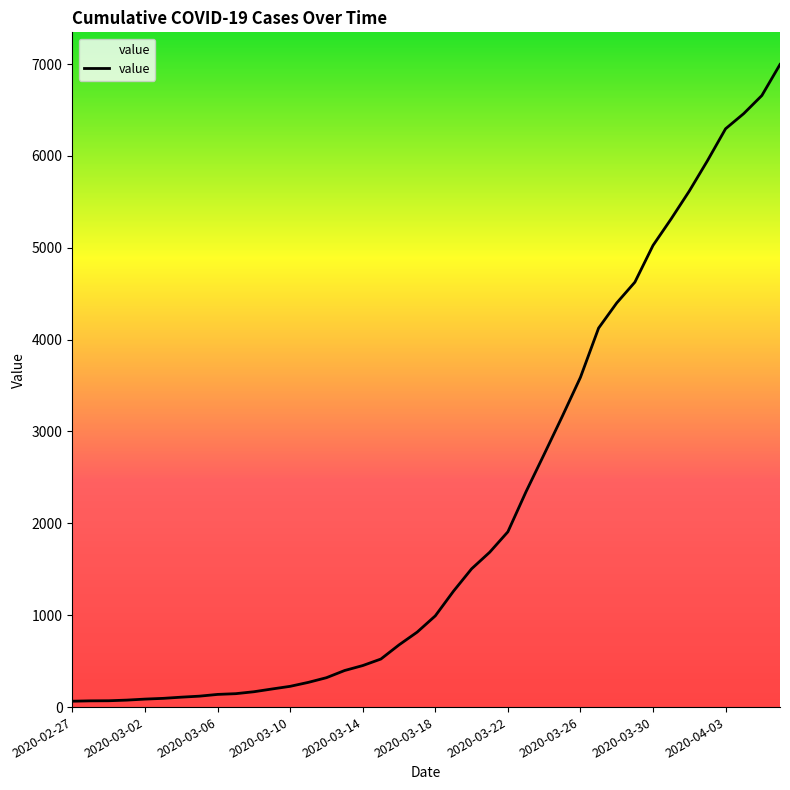

What is the maximum value shown in the chart?

6995